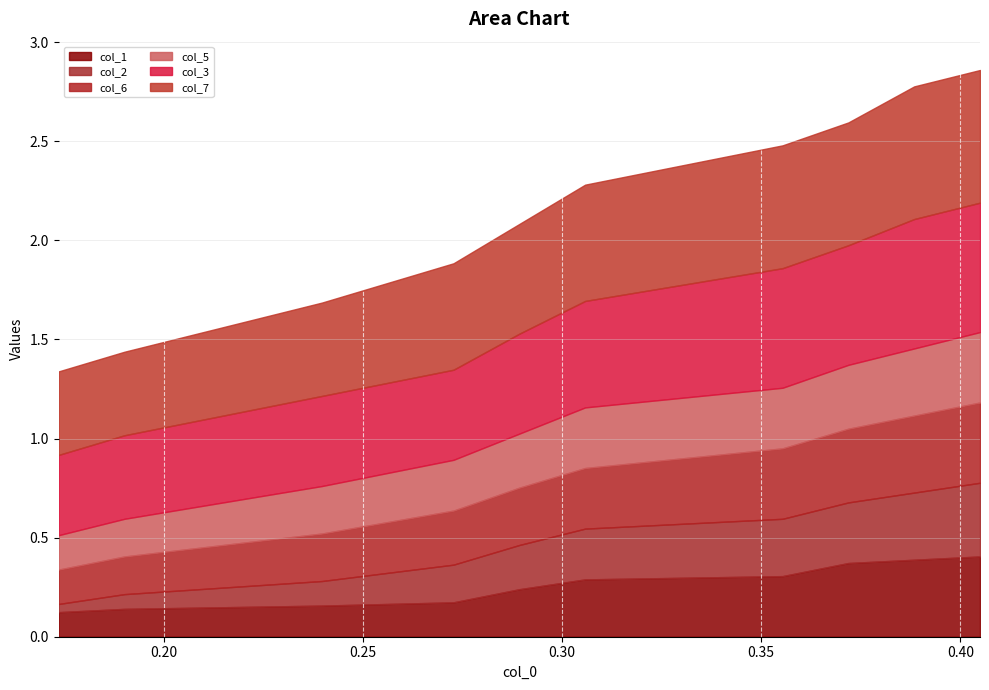

What is the value of the col_6 point at the 8th from the left?

0.4